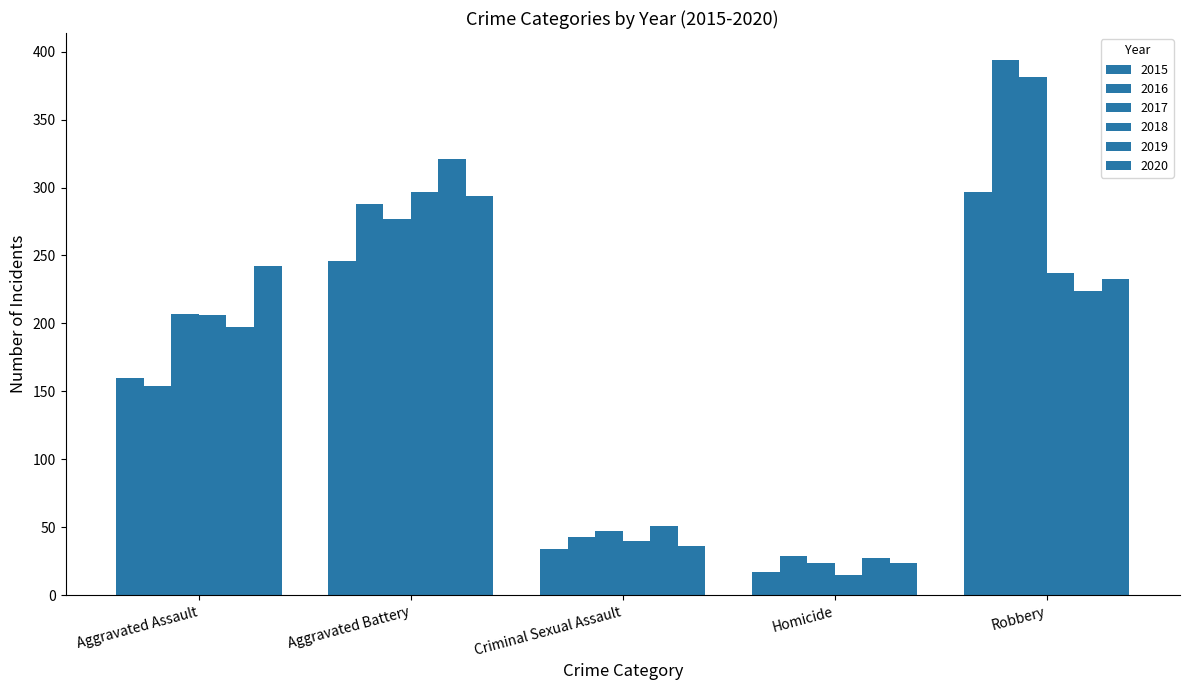

What is the difference between the 2017 values at Aggravated Battery and Criminal Sexual Assault?

230